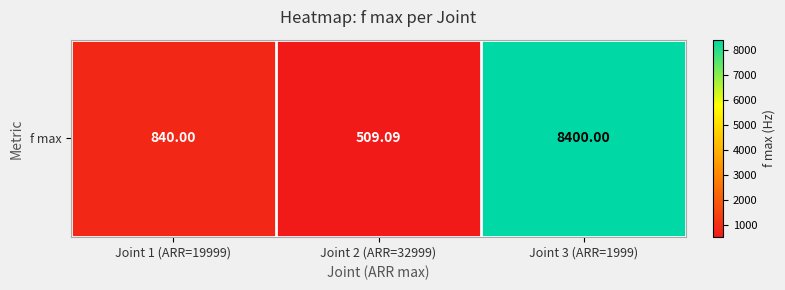

Reading left to right, what are all the values shown in this chart?

840.0	509.1	8400.0